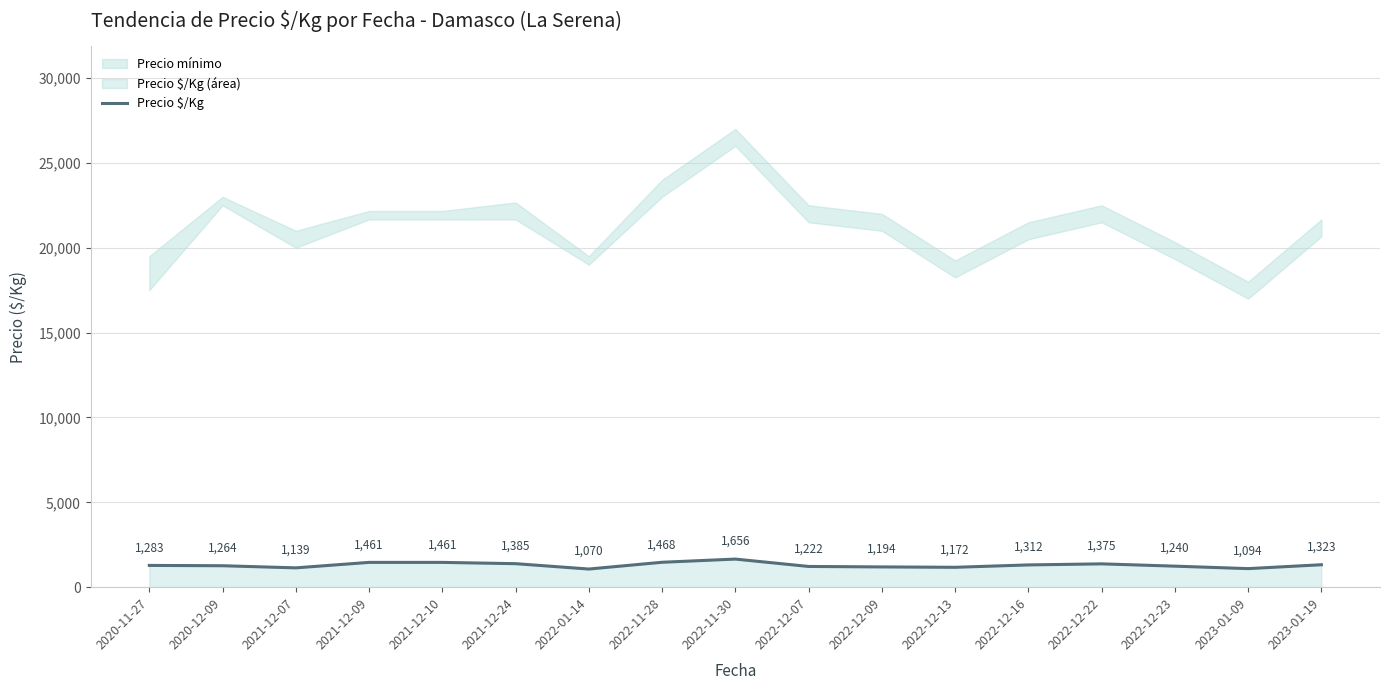

How many values are below 1283?

8